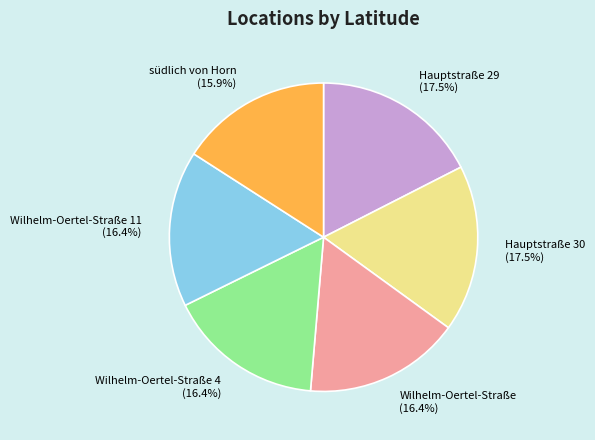

Does any single category account for the majority?

No